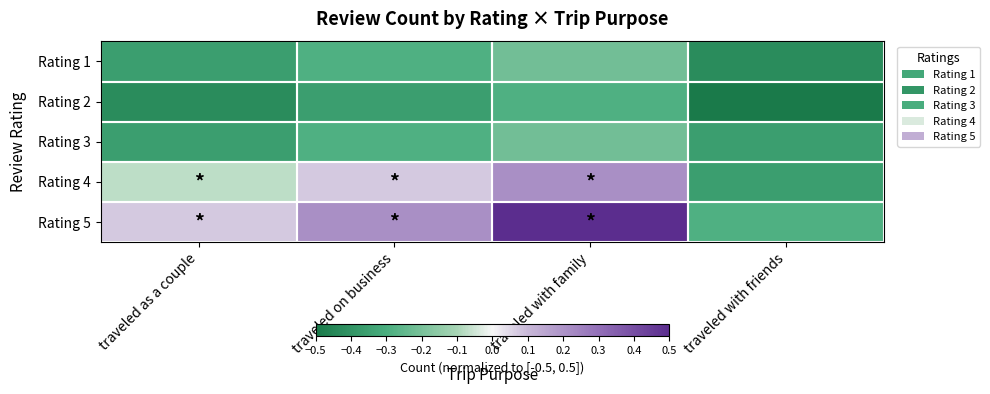

At traveled with friends, list the series in order from smallest to largest.

Rating 2, Rating 1, Rating 3, Rating 4, Rating 5